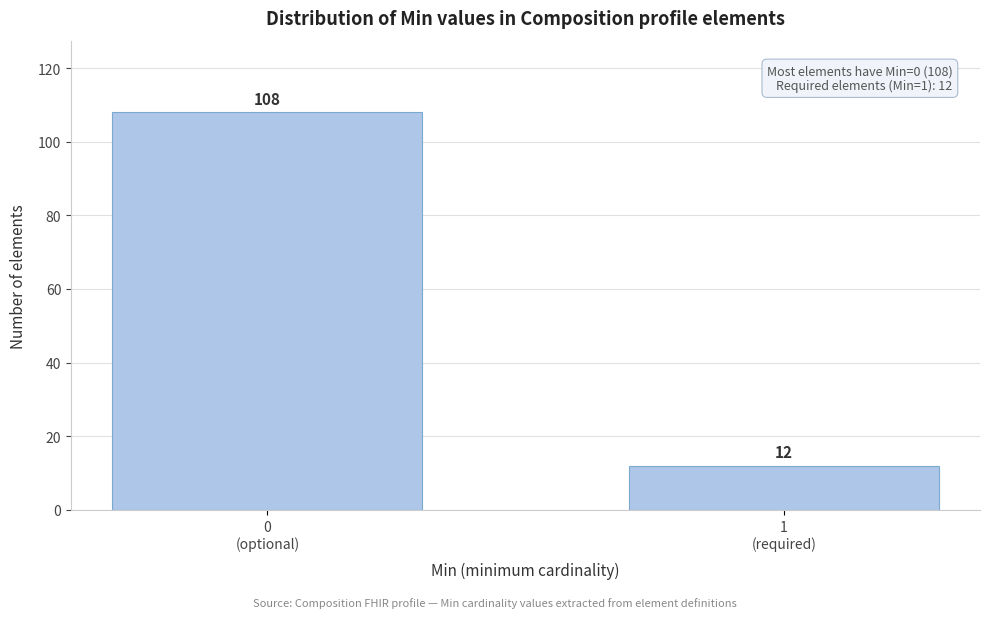

Reading left to right, list all the values displayed in this chart.

108	12